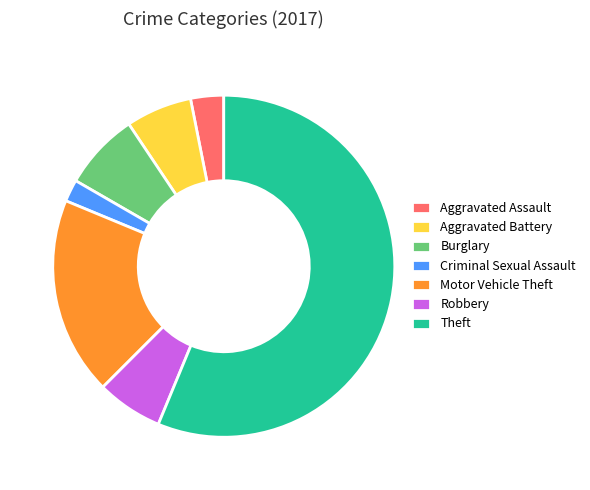

How many segments does this pie chart have?

7